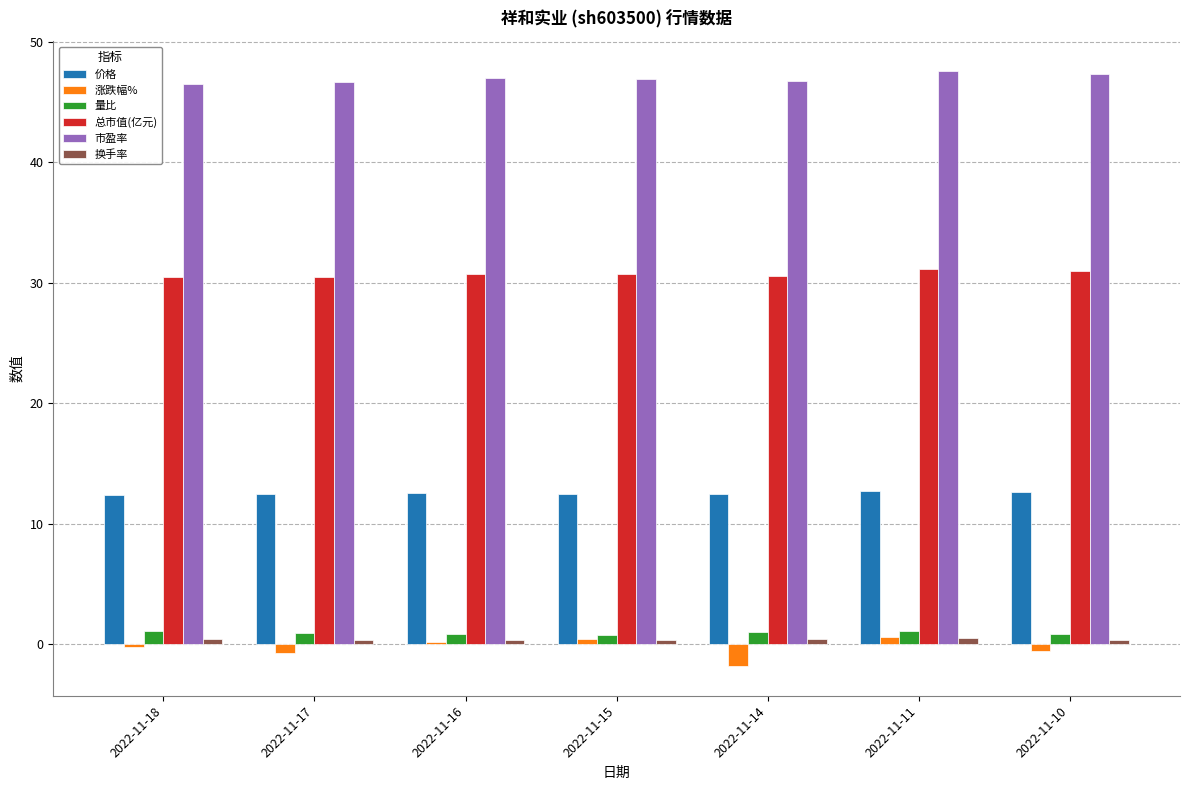

Count the number of categories in the chart.

7